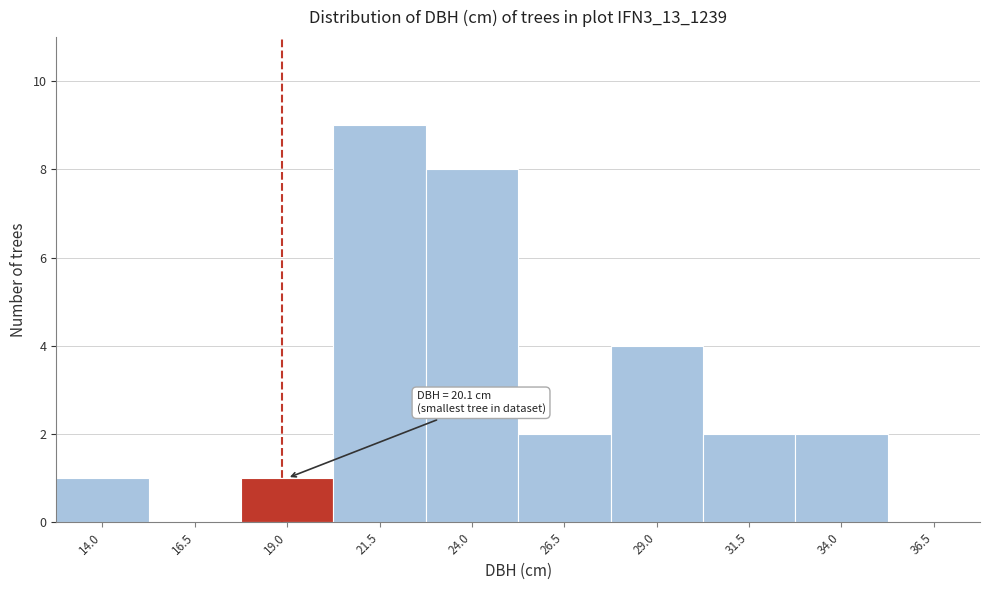

Reading left to right, what are all the values shown in this chart?

14.0=1	16.5=0	19.0=1	21.5=9	24.0=8	26.5=2	29.0=4	31.5=2	34.0=2	36.5=0